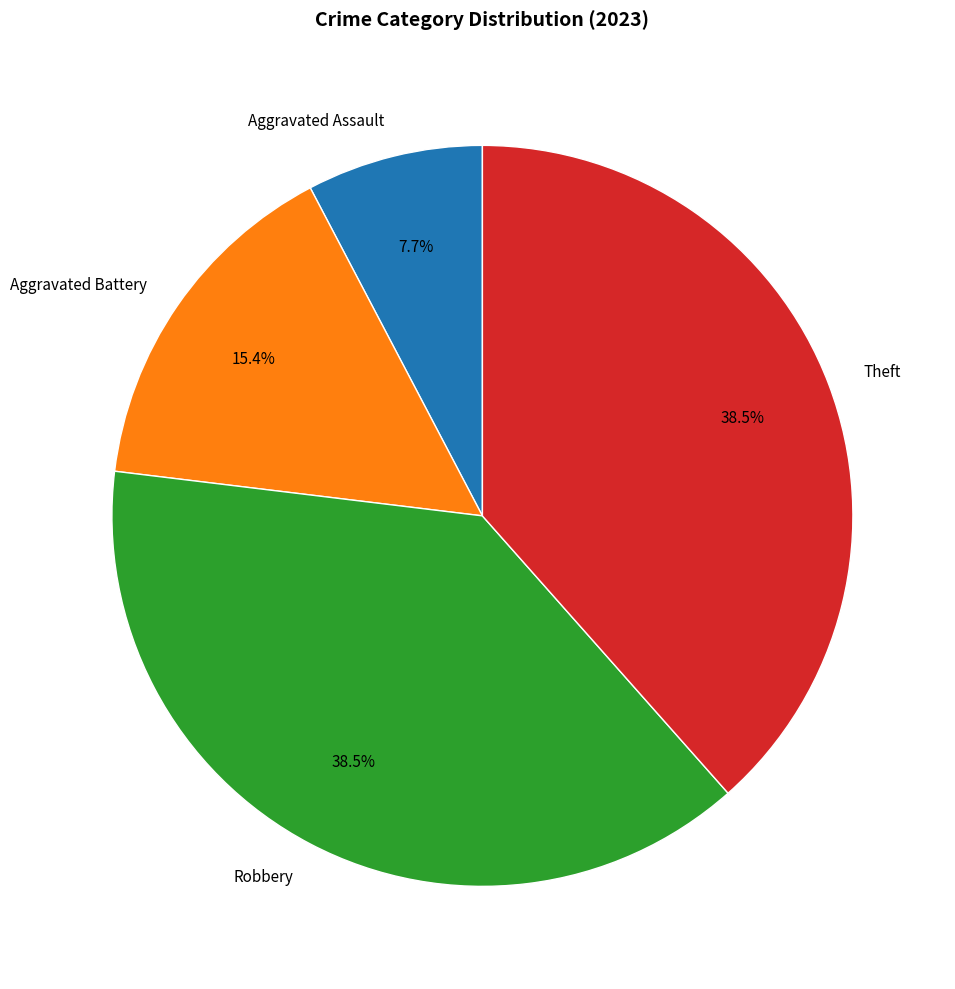

Combined, what portion of the pie is Theft and Aggravated Battery?

53.8%